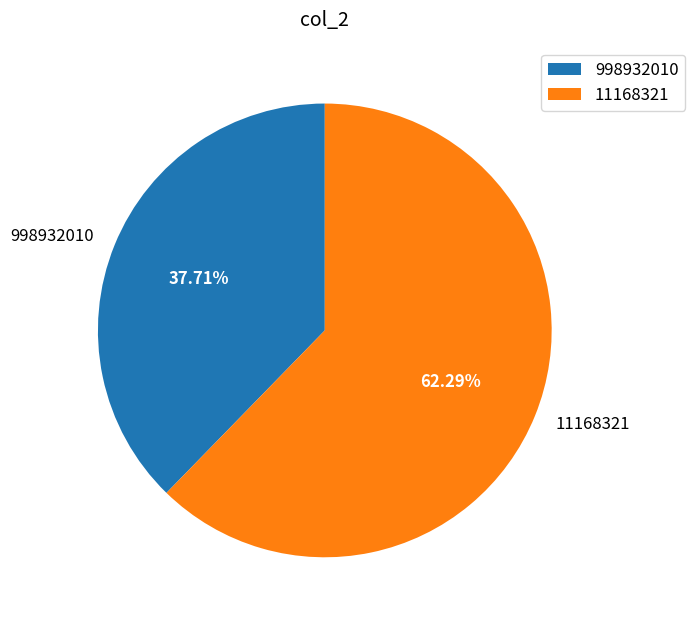

How many slices are in this pie chart?

2